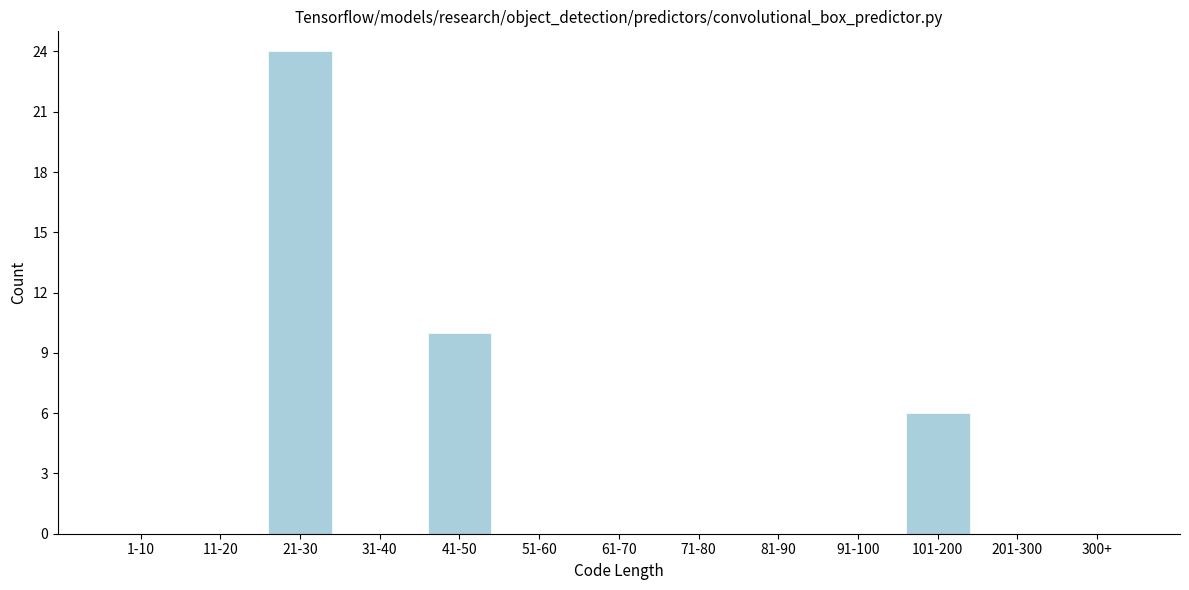

Reading left to right, what are all the values shown in this chart?

1-10=0	11-20=0	21-30=24	31-40=0	41-50=10	51-60=0	61-70=0	71-80=0	81-90=0	91-100=0	101-200=6	201-300=0	300+=0